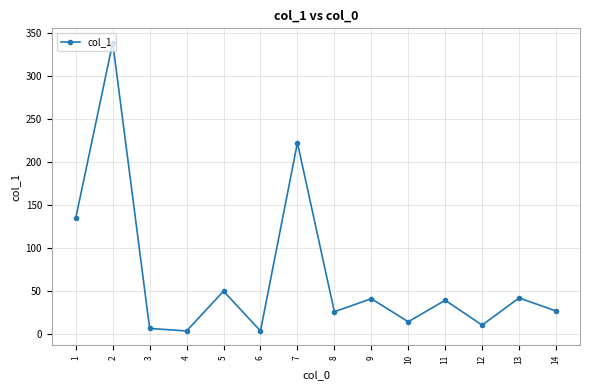

How many data points does each series have?

14